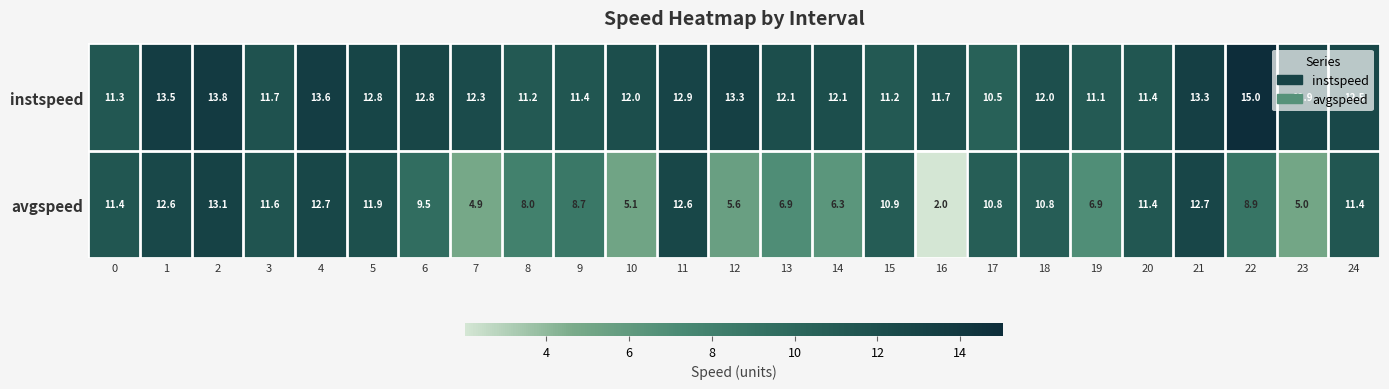

What is the difference between the instspeed values at 1 and 5?

0.7